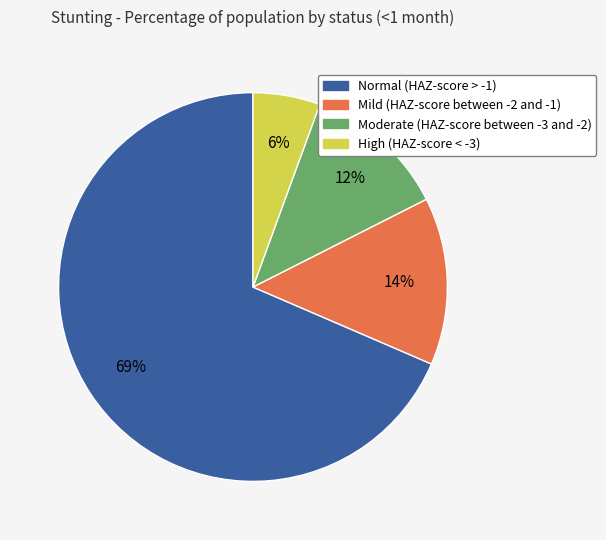

Rank the categories by value from lowest to highest.

High (HAZ-score < -3), Moderate (HAZ-score between -3 and -2), Mild (HAZ-score between -2 and -1), Normal (HAZ-score > -1)